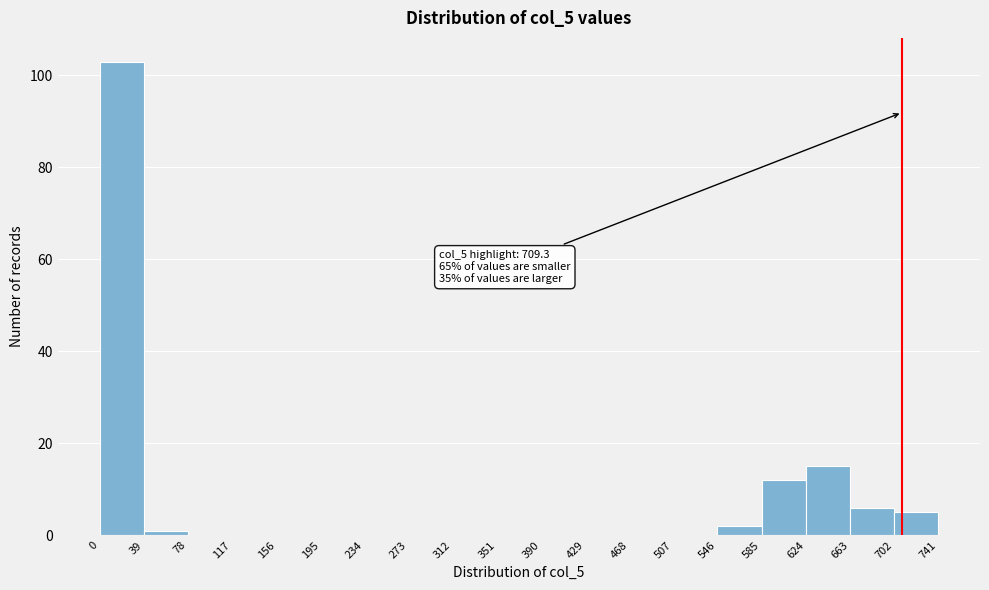

Which range on the x-axis has the tallest bar?

0 to 39